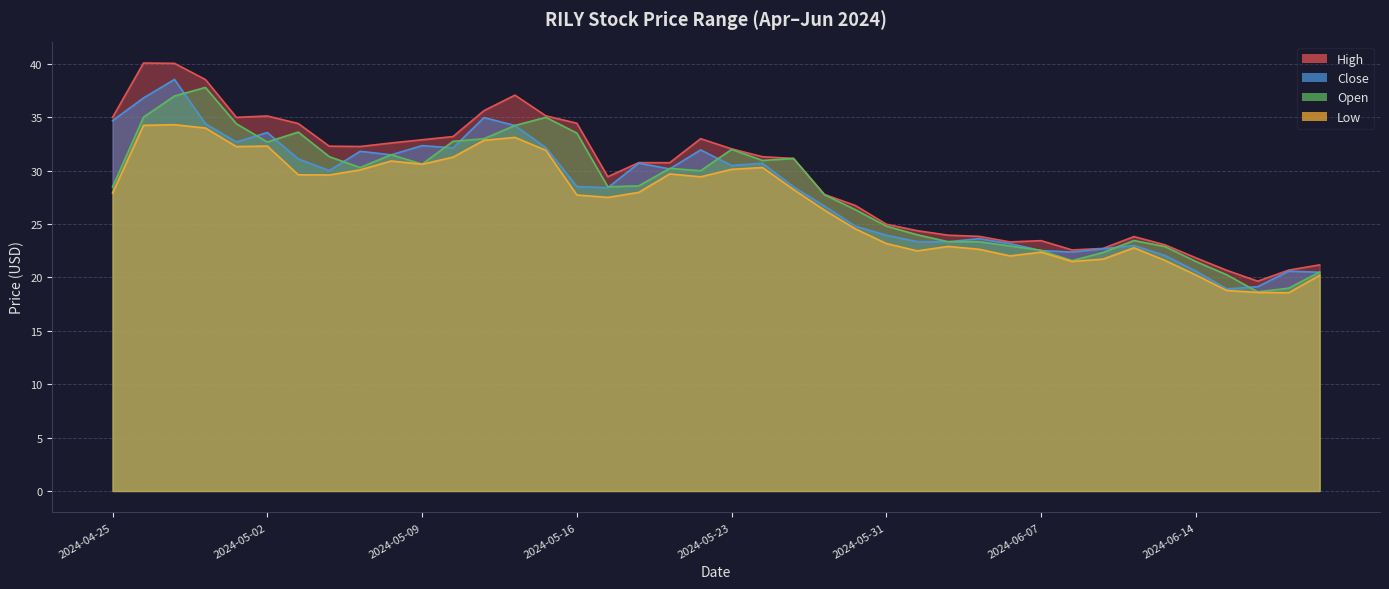

What is the maximum value for Low?

34.3